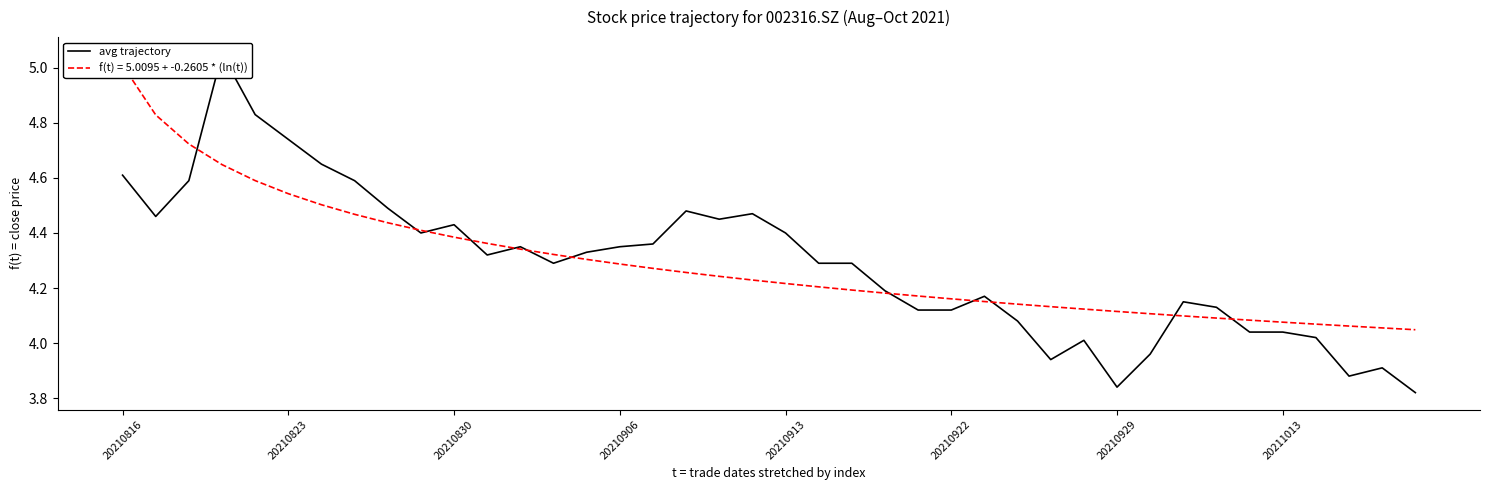

Which category has the lowest value across all series?

39